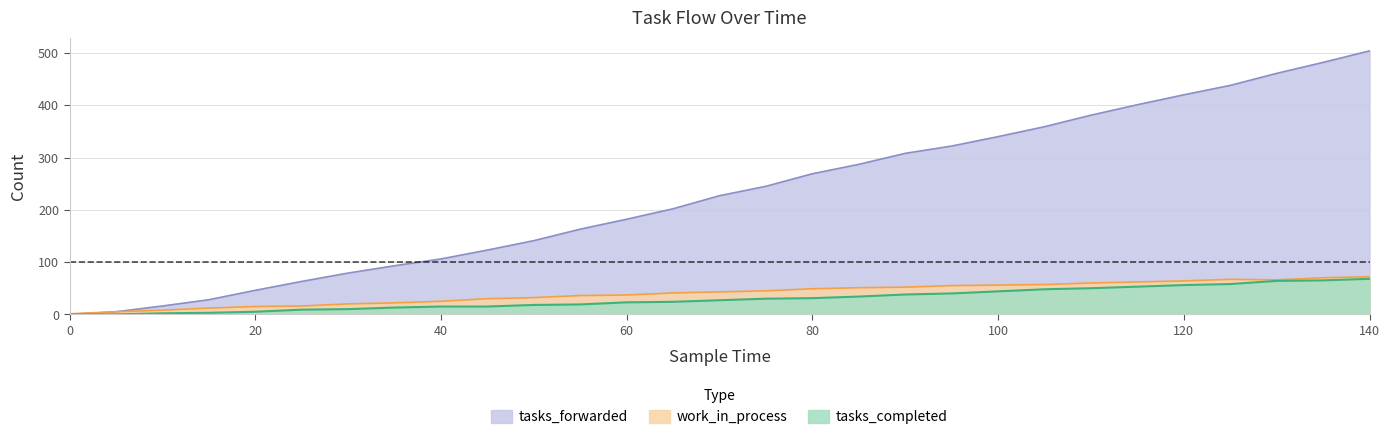

At how many categories does at least one series exceed 413?

5